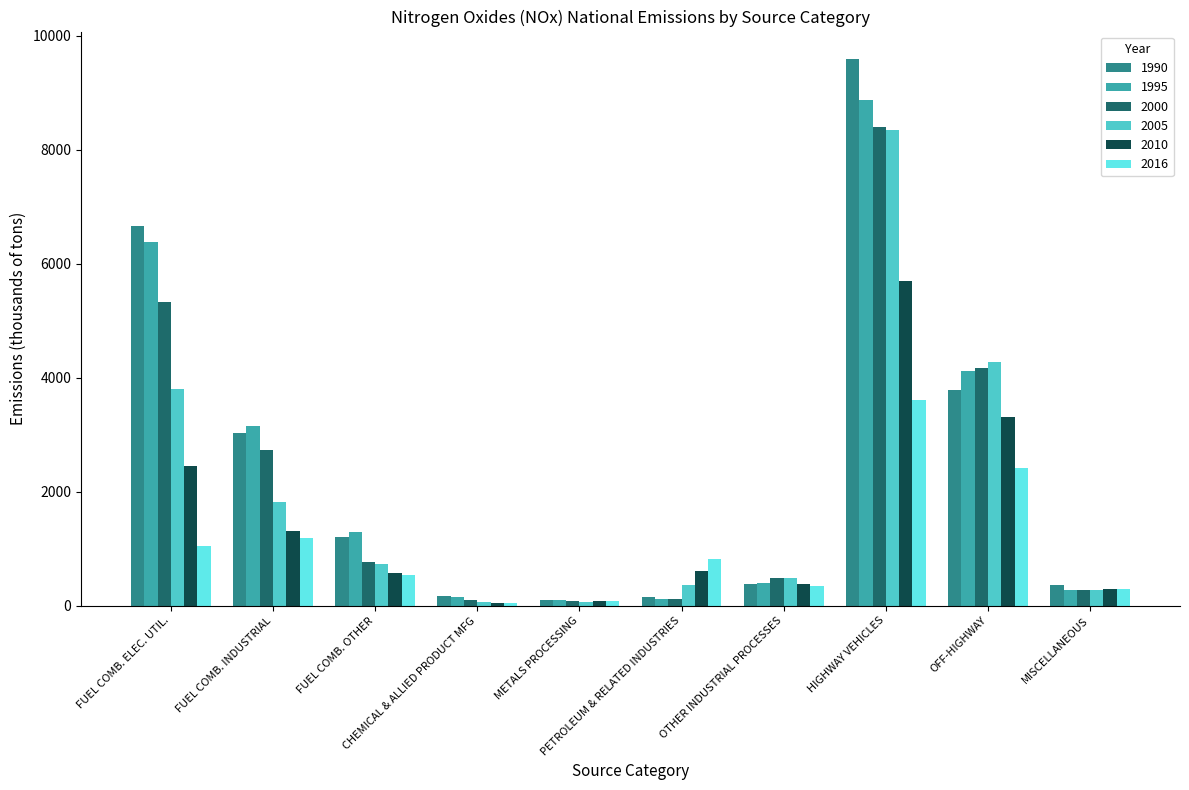

The value of 2010 at PETROLEUM & RELATED INDUSTRIES is 290.6. True or false?

False